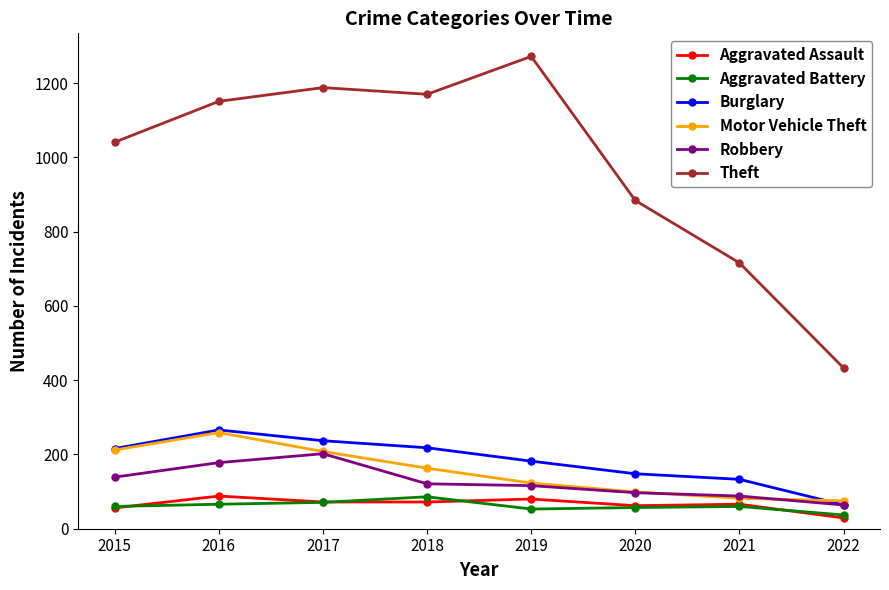

True or false: Theft and Aggravated Assault cross at least once.

False